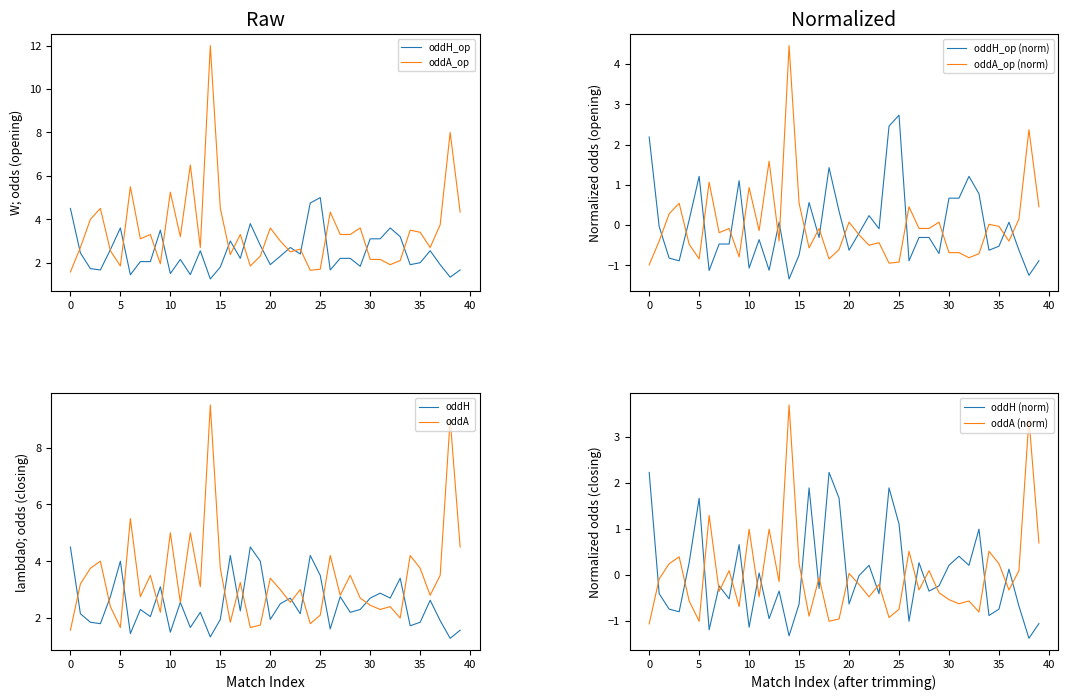

What are all the series names shown in the legend?

oddH_op, oddA_op, oddH, oddA